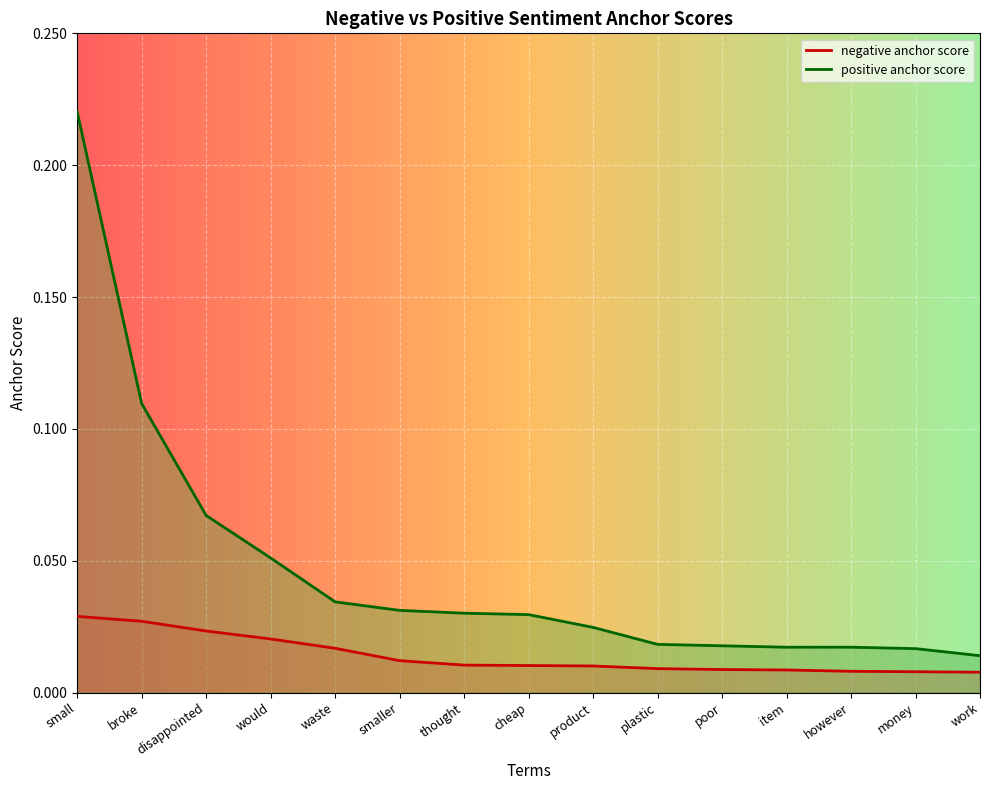

Which series has the largest total across all categories?

positive anchor score